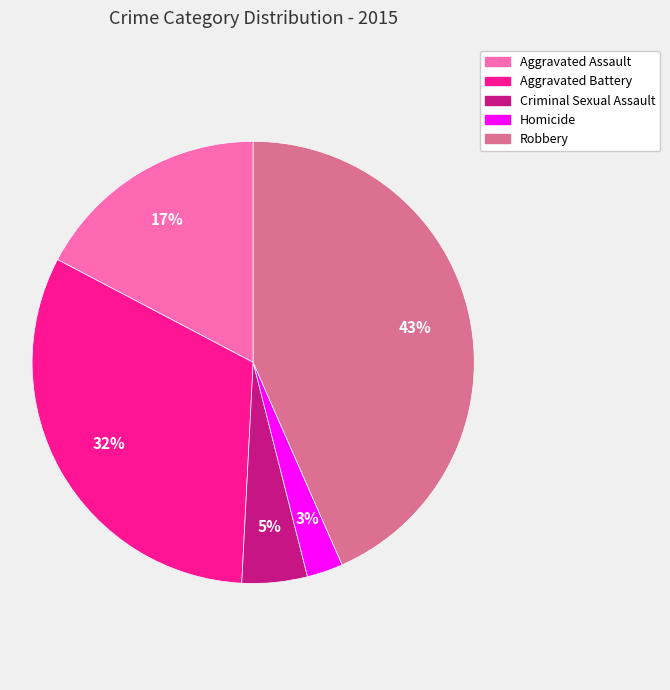

The Homicide slice represents 3% of the pie. True or false?

True